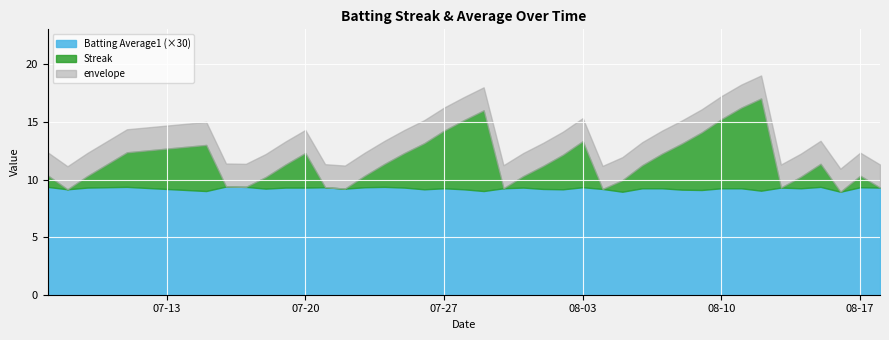

The Batting Average1 (×30) series shows 2.2 at 08-10. True or false?

False